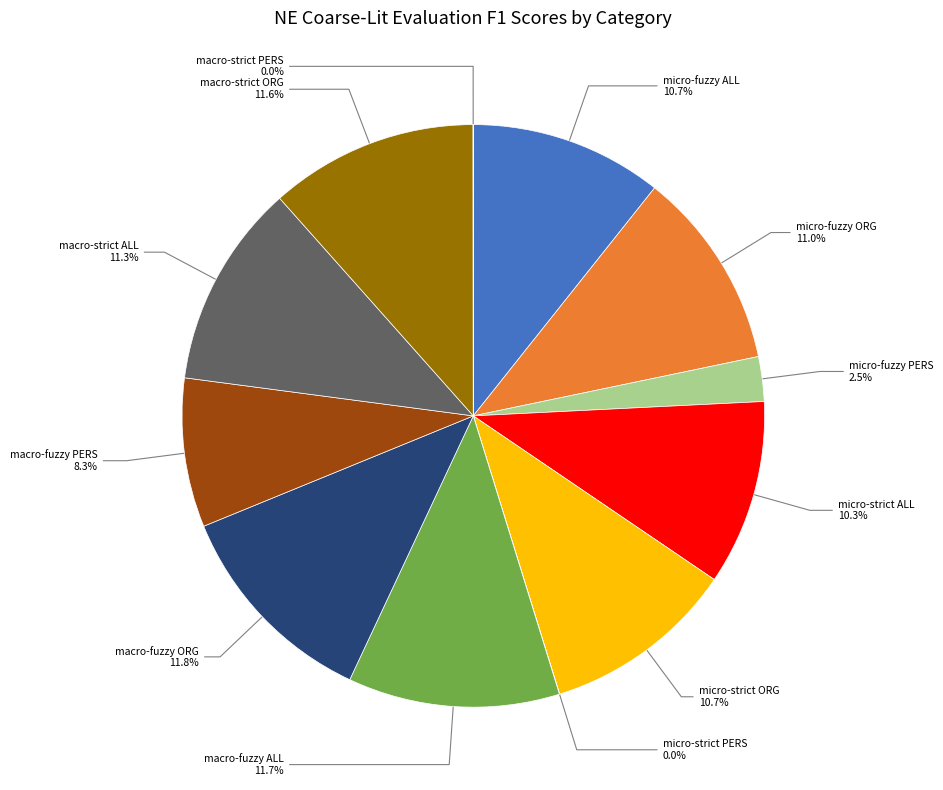

Is there any slice that represents more than half of the pie?

No